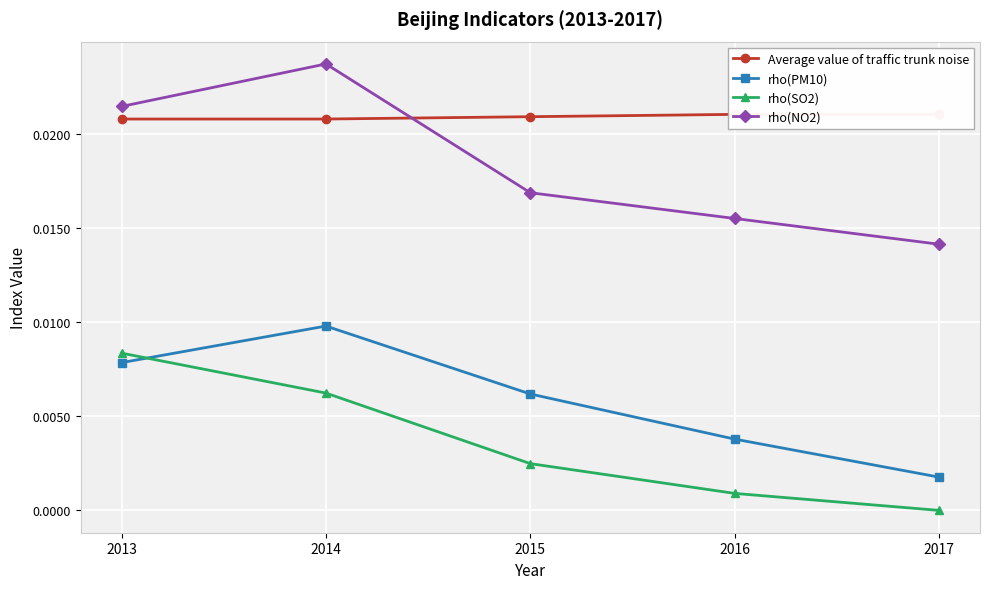

Which category has the lowest value across all series?

2017